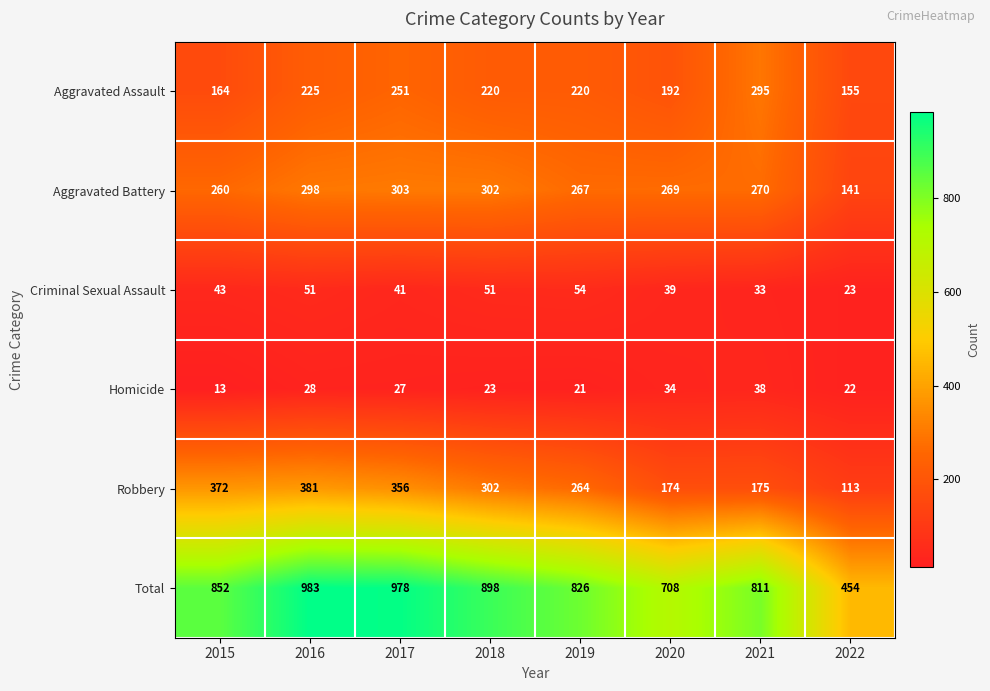

Rank the series by their maximum value, from lowest to highest.

Homicide, Criminal Sexual Assault, Aggravated Assault, Aggravated Battery, Robbery, Total